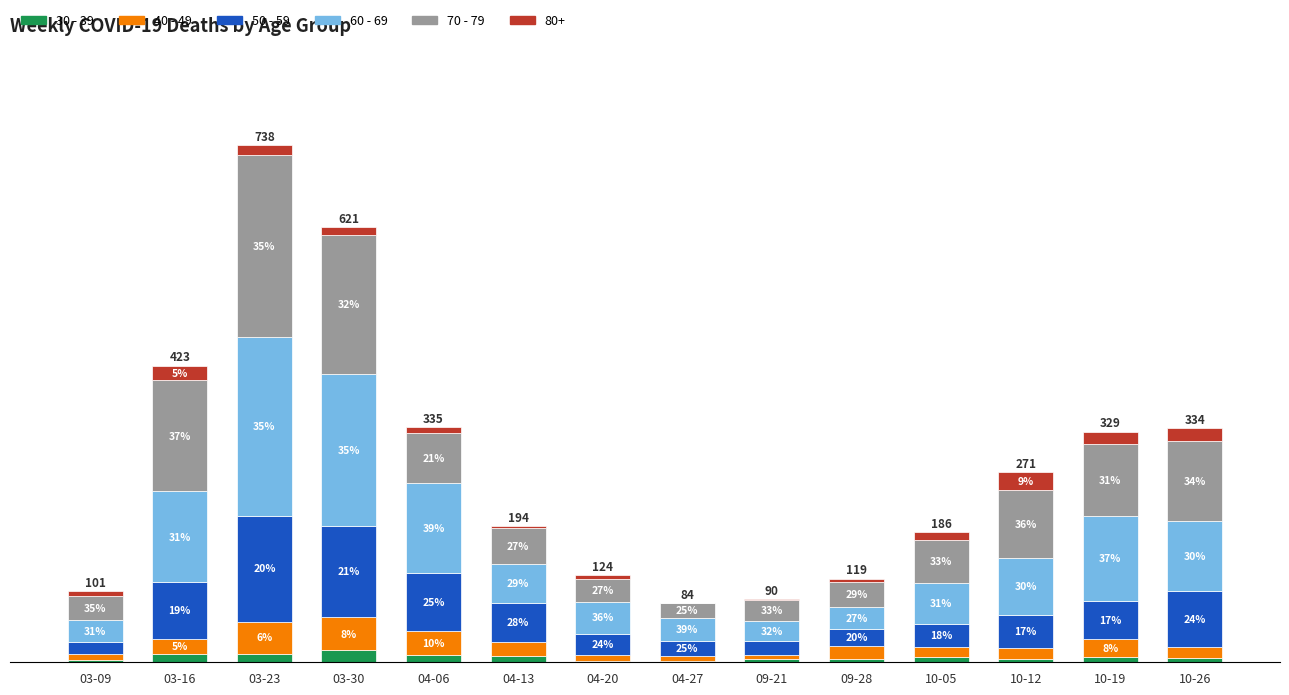

Where does the 30 - 39 series first go above 7?

03-16